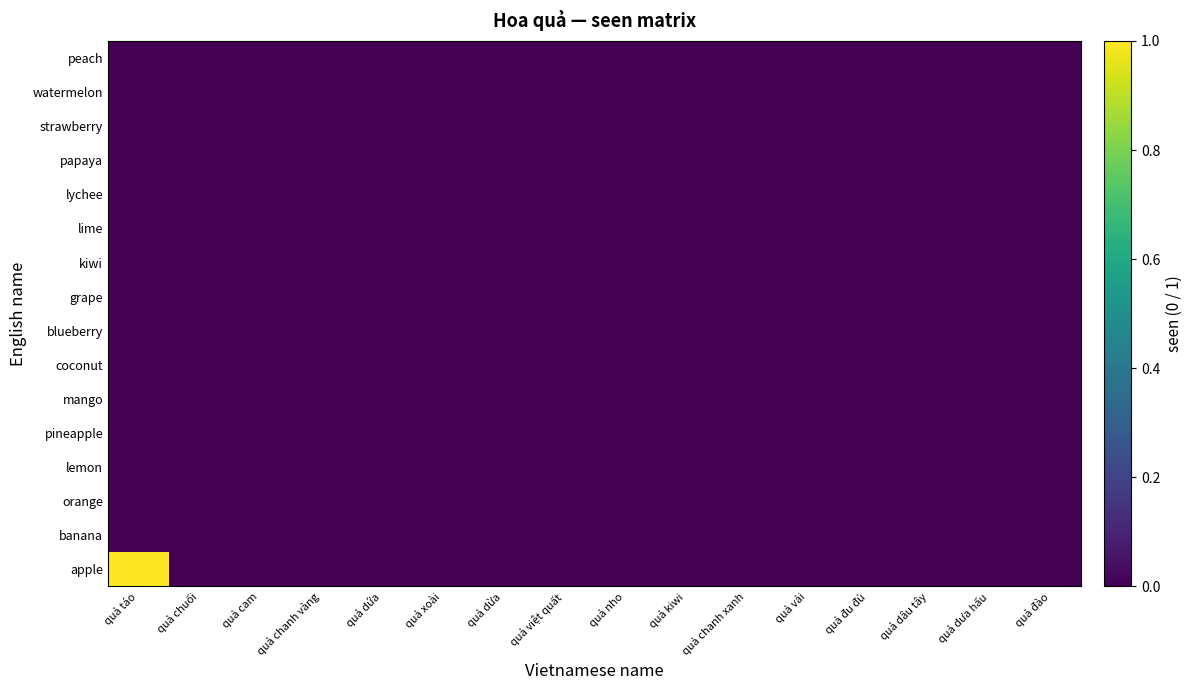

Rank the series by their maximum value, from lowest to highest.

banana, orange, lemon, pineapple, mango, coconut, blueberry, grape, kiwi, lime, lychee, papaya, strawberry, watermelon, peach, apple